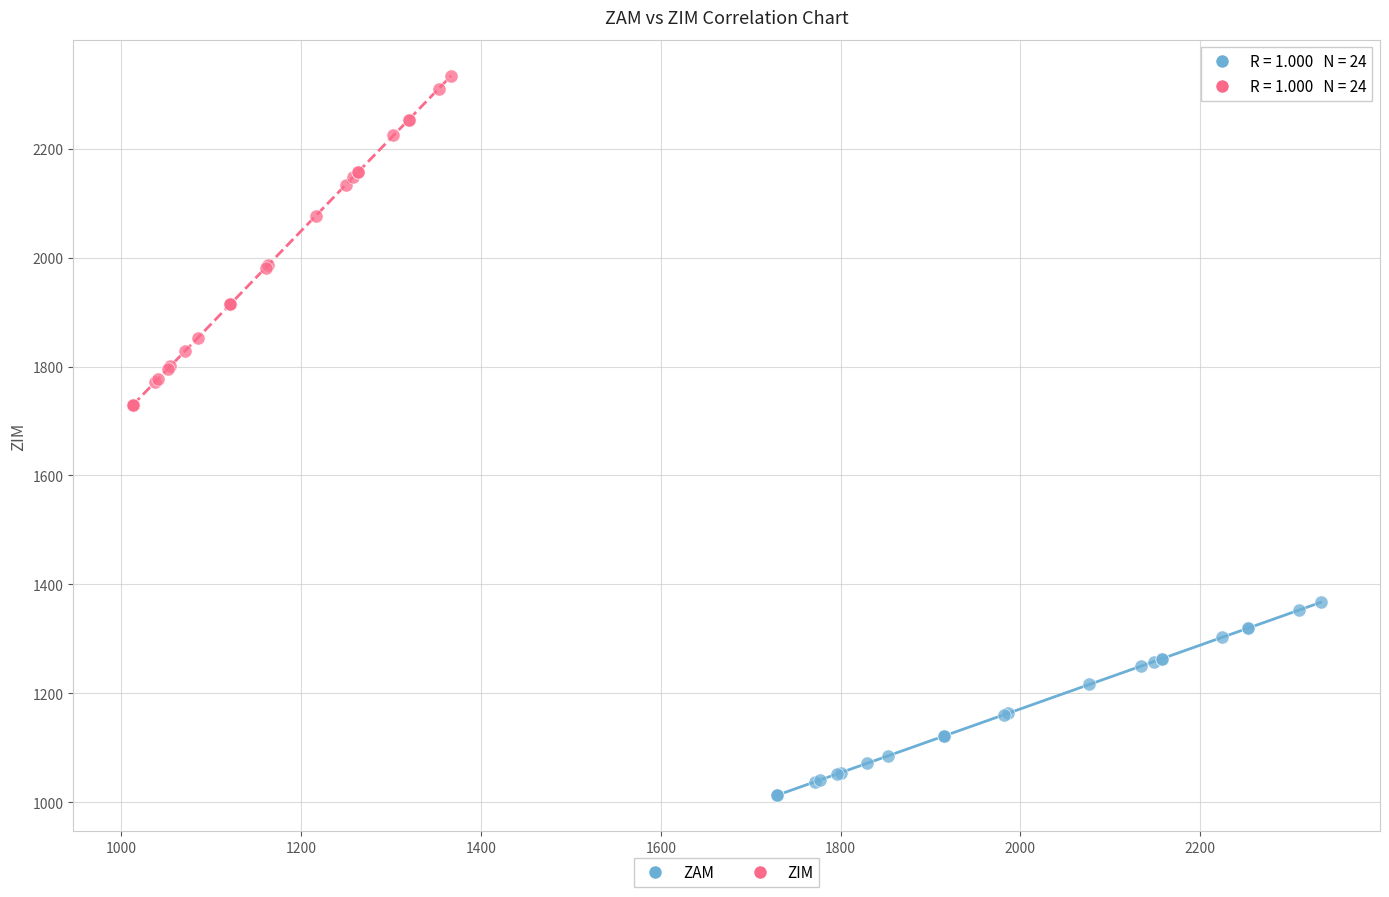

Which series contains the highest Y value?

ZIM